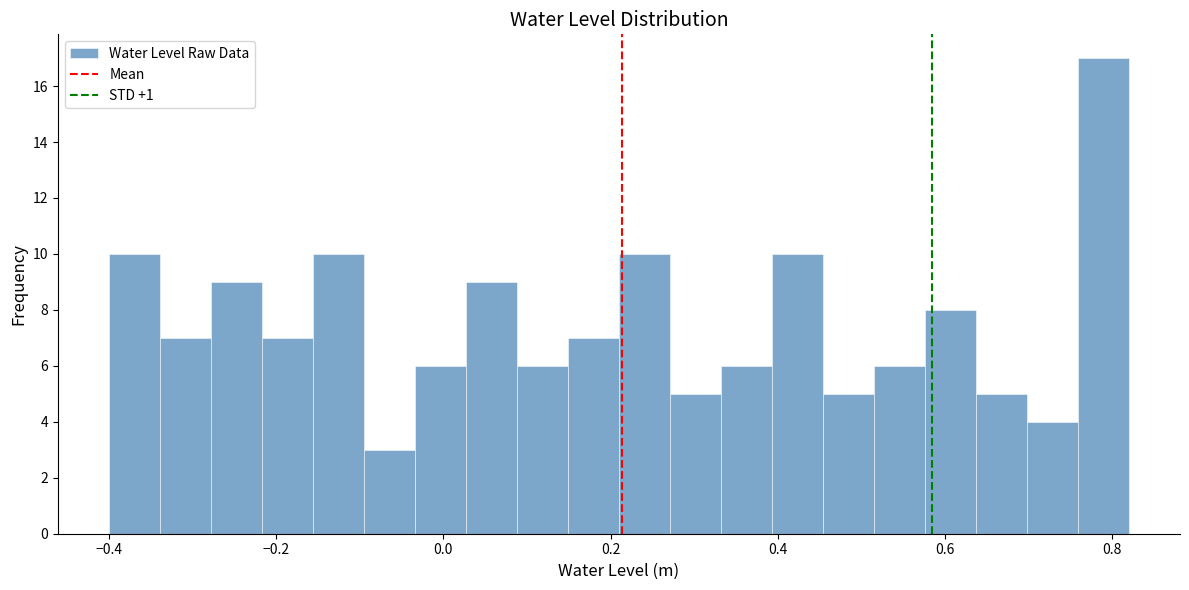

Around what value on the x-axis is the tallest bar? Give the approximate position of its centre, as read against the axis.

0.78